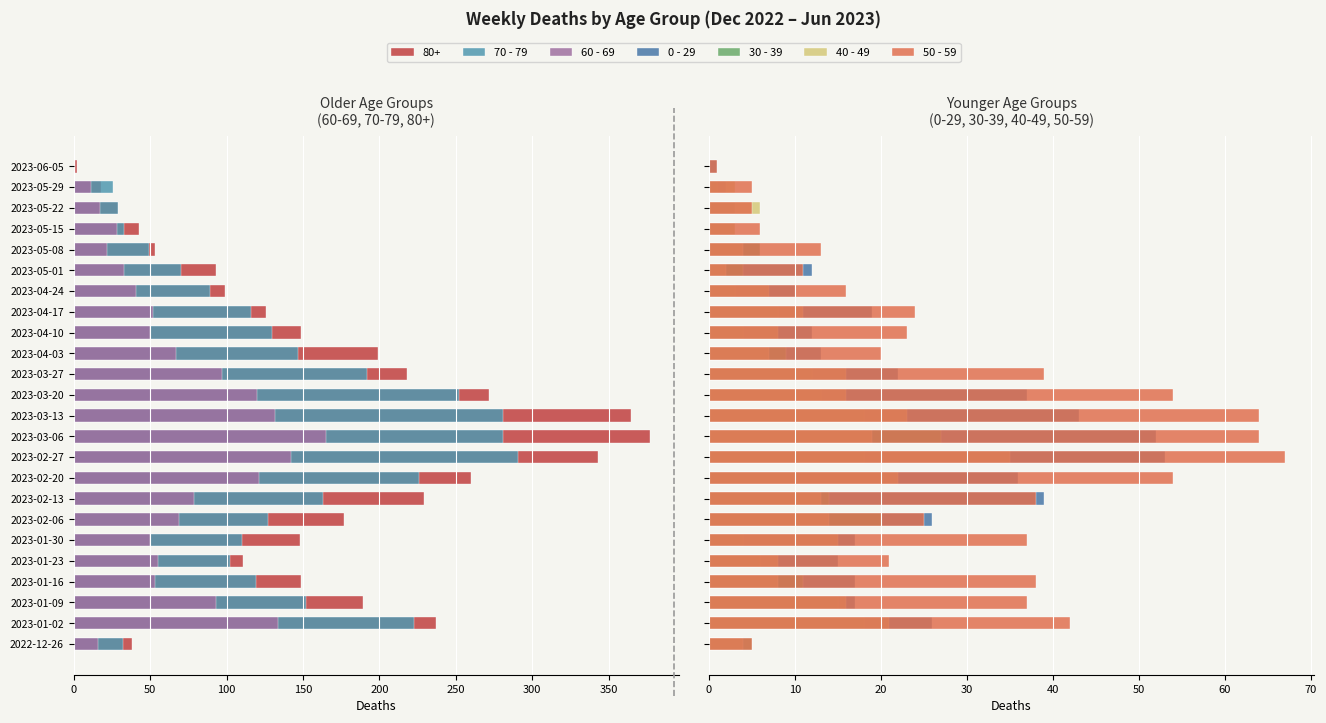

What is the difference between the maximum and minimum values in the 40 - 49 series?

35